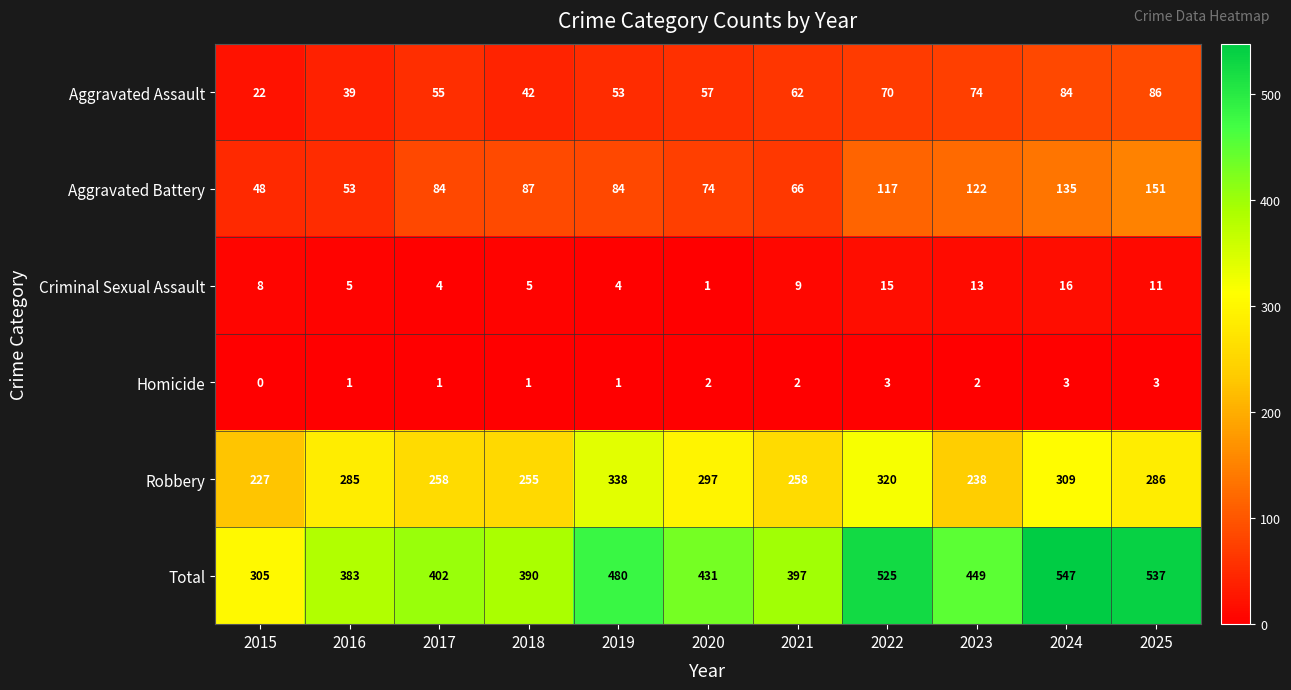

List the series in order of their peak value, highest first.

Total, Robbery, Aggravated Battery, Aggravated Assault, Criminal Sexual Assault, Homicide